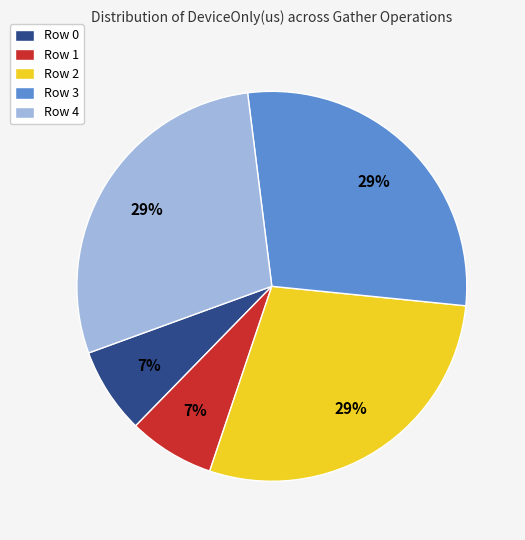

Combined, do Row 2 and Row 3 account for over 50%?

Yes